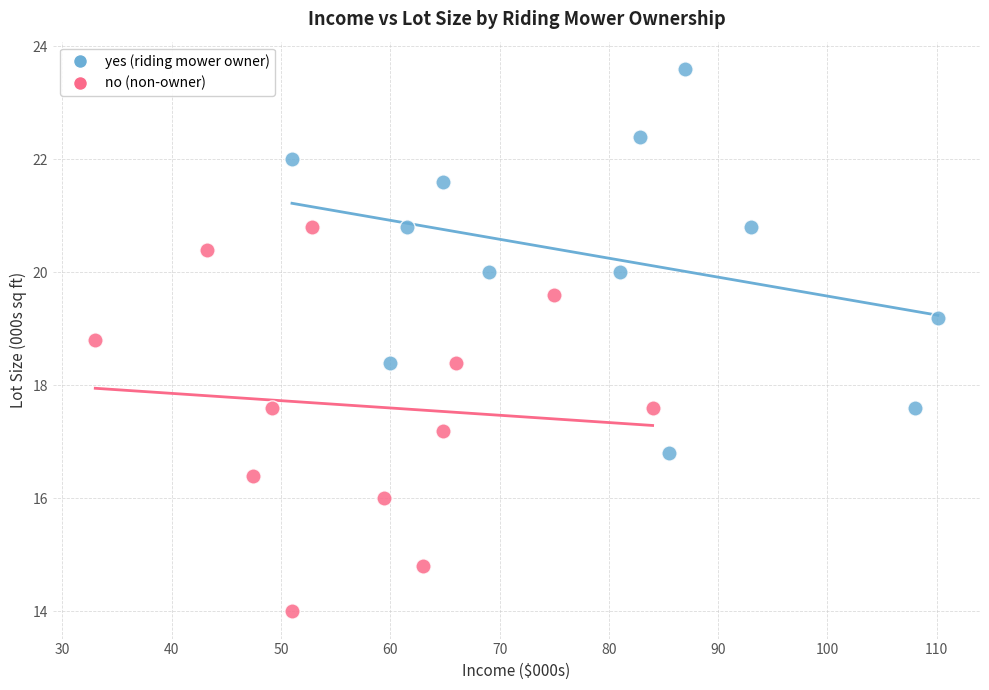

Which series contains the lowest Y value?

no (non-owner)